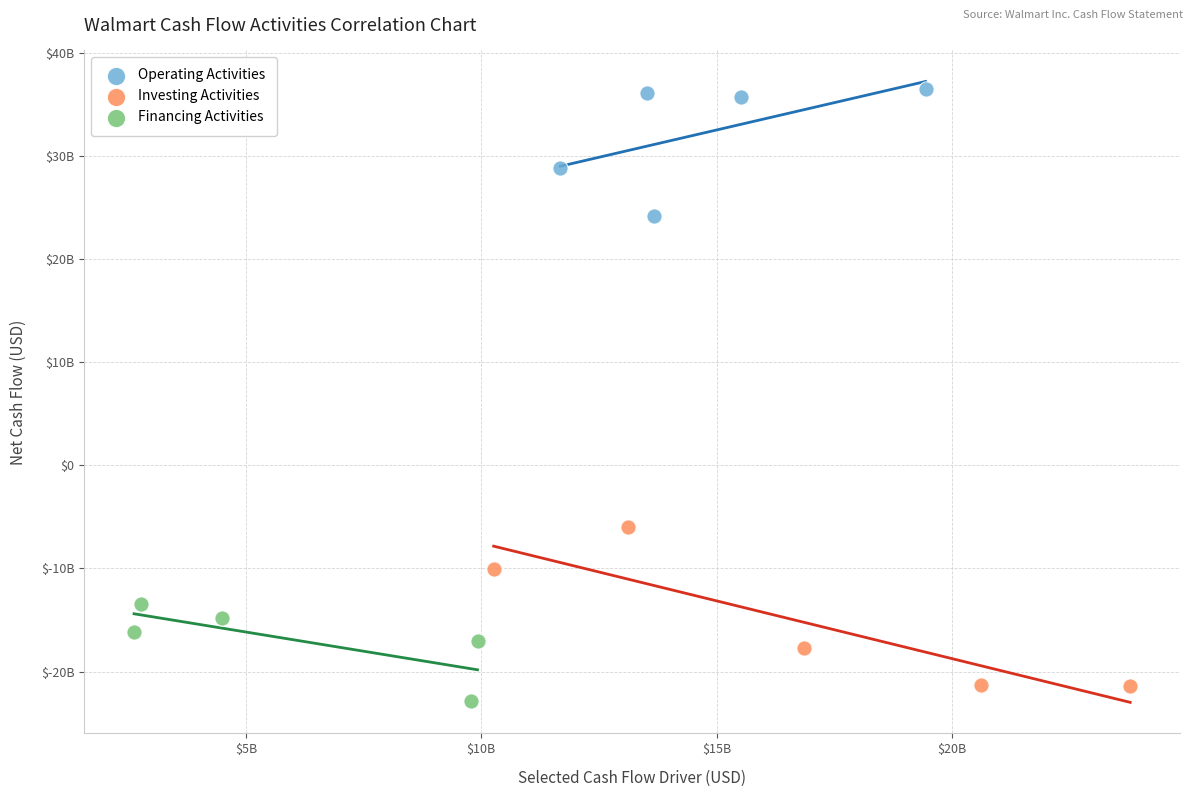

What are all the series names shown in the legend?

Operating Activities, Investing Activities, Financing Activities